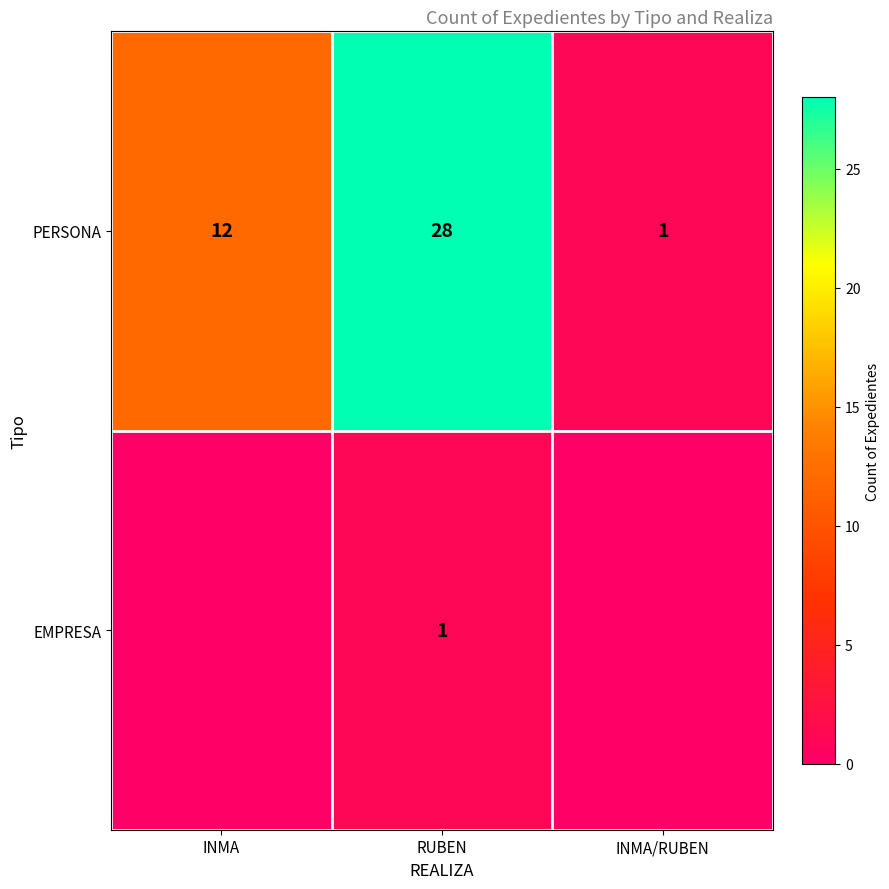

Is the value of EMPRESA at RUBEN greater than the value of PERSONA at INMA?

No